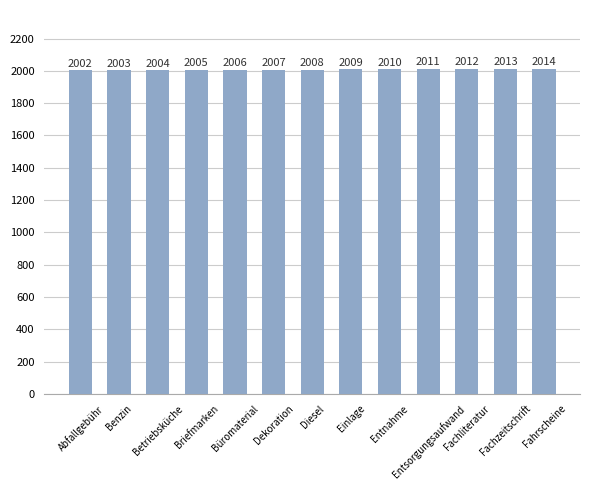

What is the sum of all values?

26104